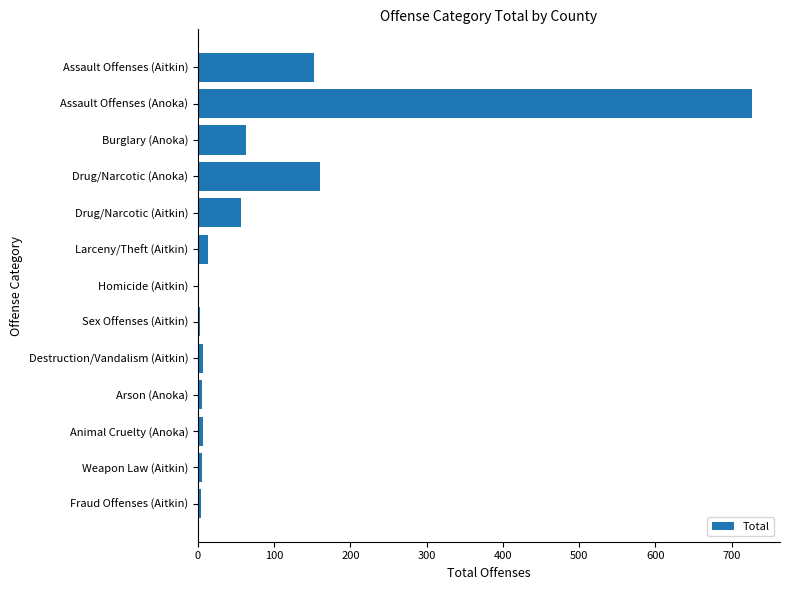

The chart shows a value of 96 at Burglary (Anoka). True or false?

False